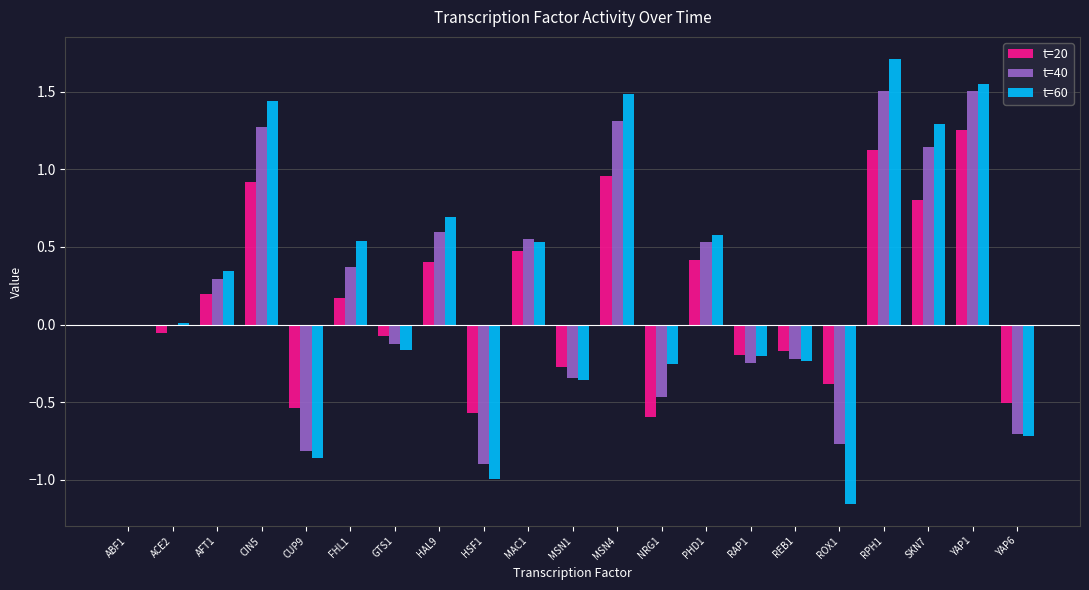

True or false: t=20 has a value of -0.5 at CUP9.

True